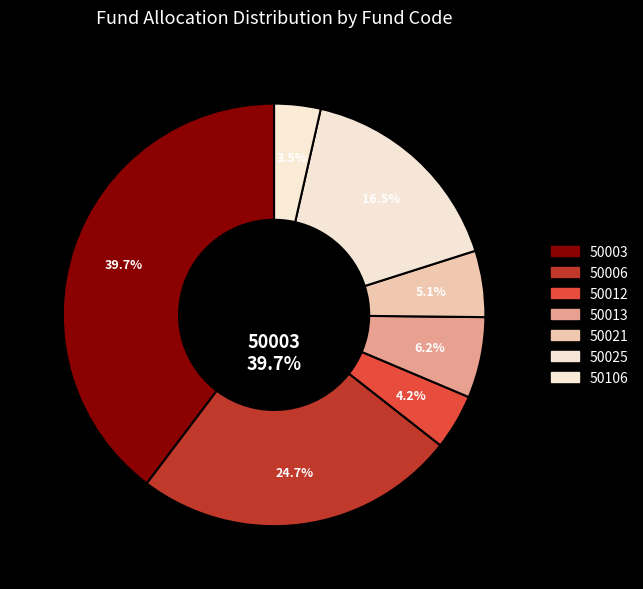

Which category has the biggest portion of the pie?

50003